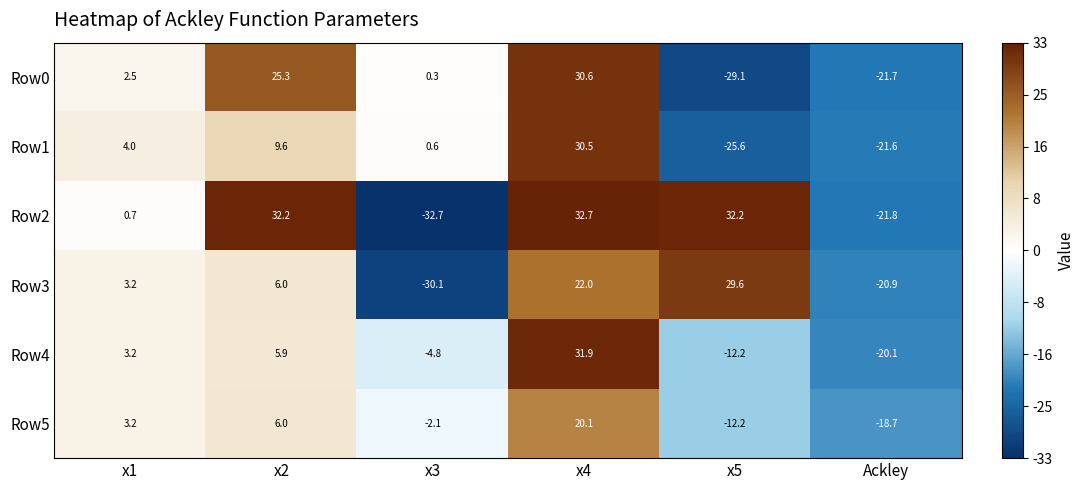

What value does the Row2 series have at Ackley?

-21.8